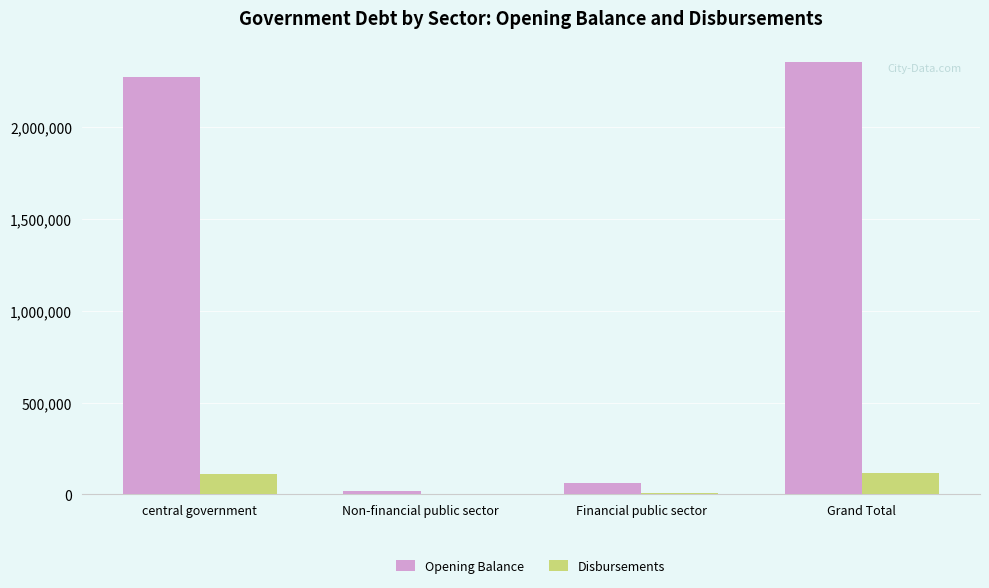

Are the bars grouped side by side (vs. stacked)?

Yes